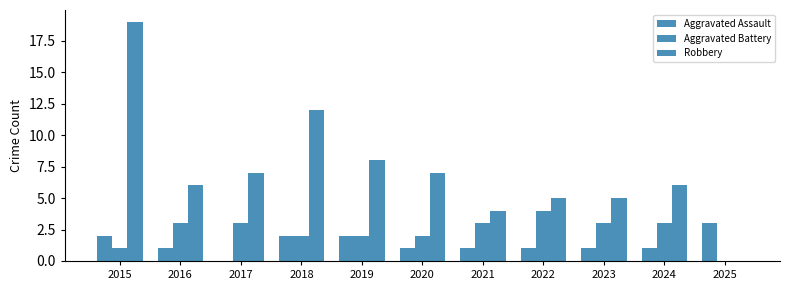

What is the spread (max minus min) of values at 2019?

6